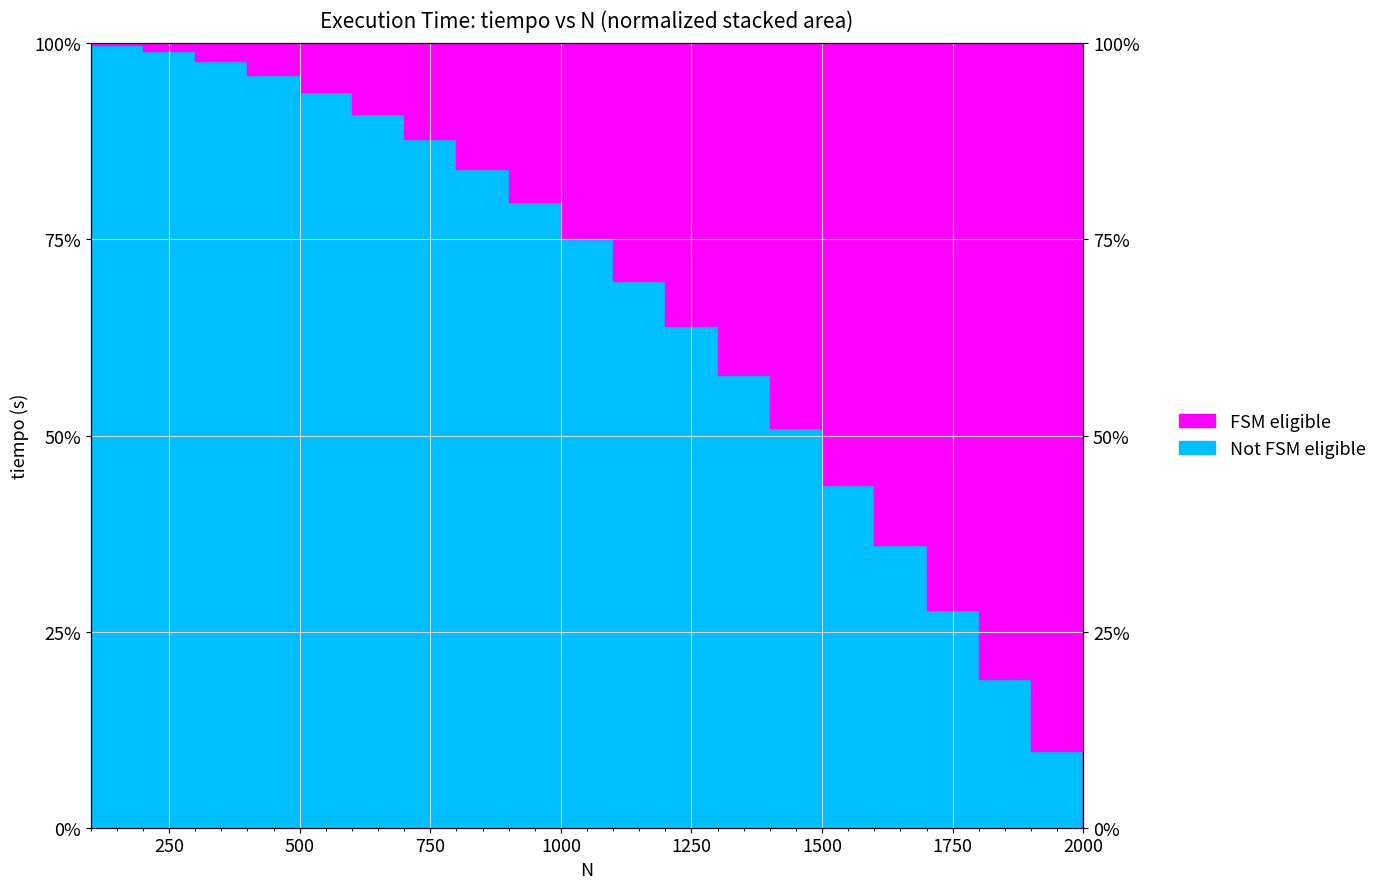

Does the chart have visible grid lines?

Yes